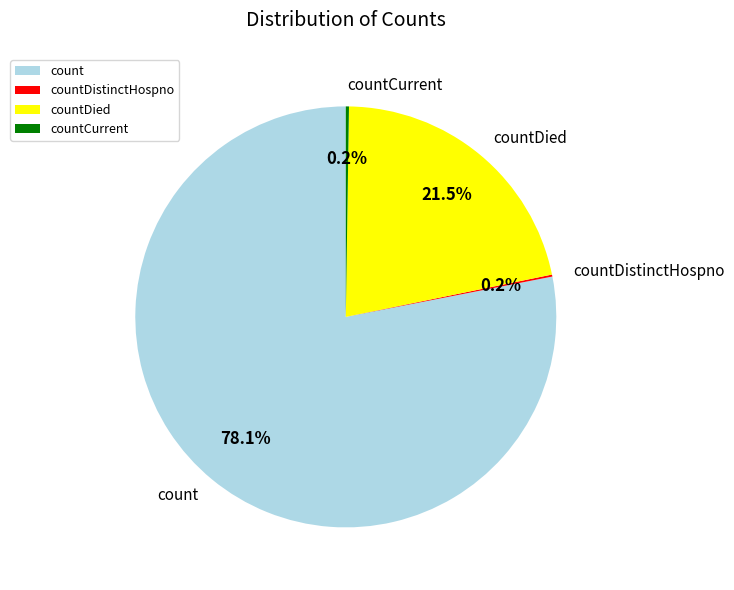

How much of the chart is everything except countDied?

78.5%